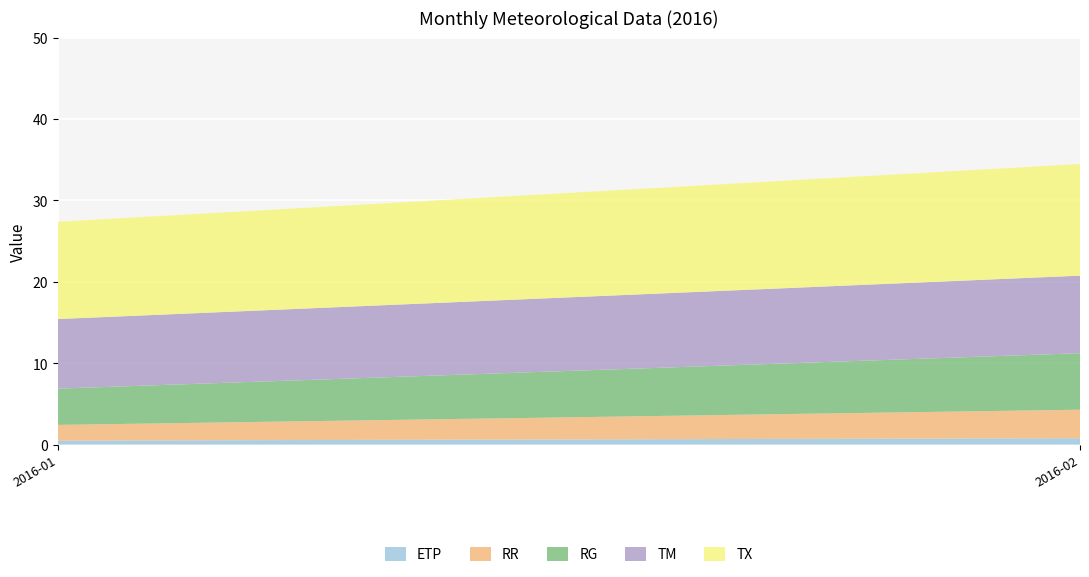

Reading left to right, list the values for the ETP series.

0.5	0.8